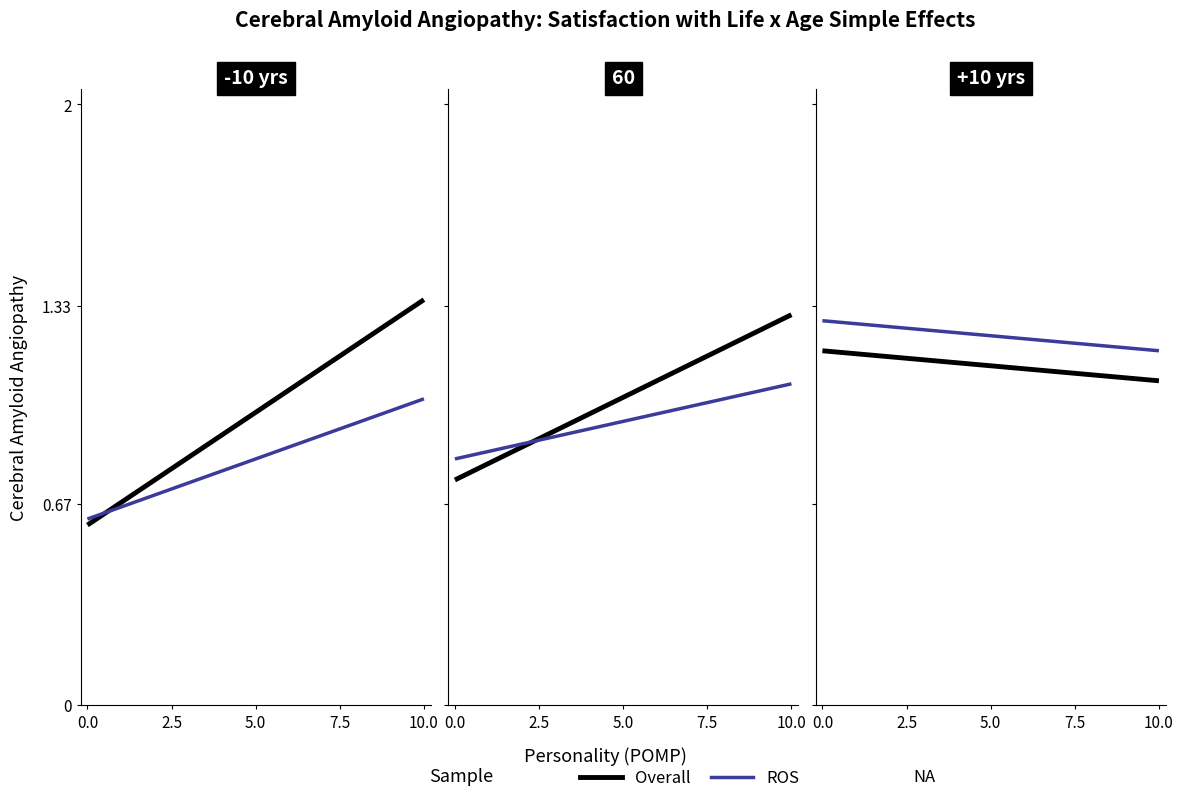

What is the total value across all series at 6?

2.3